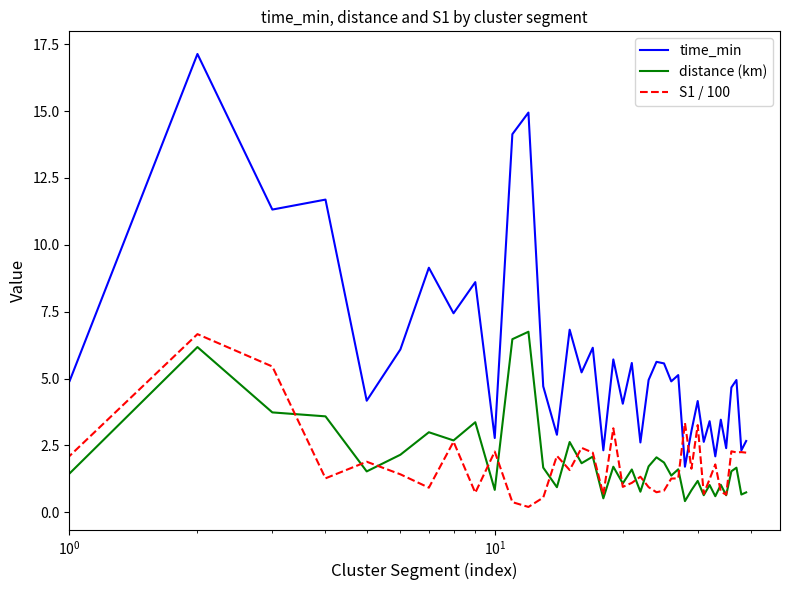

True or false: distance (km) and time_min intersect in this chart.

False